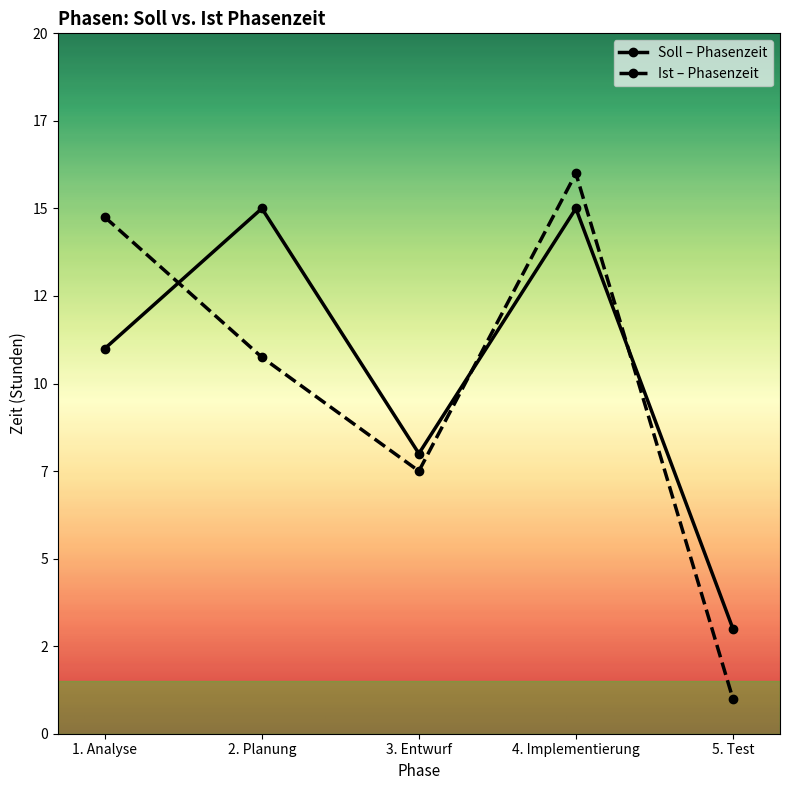

What are all the series names shown in the legend?

Soll – Phasenzeit, Ist – Phasenzeit